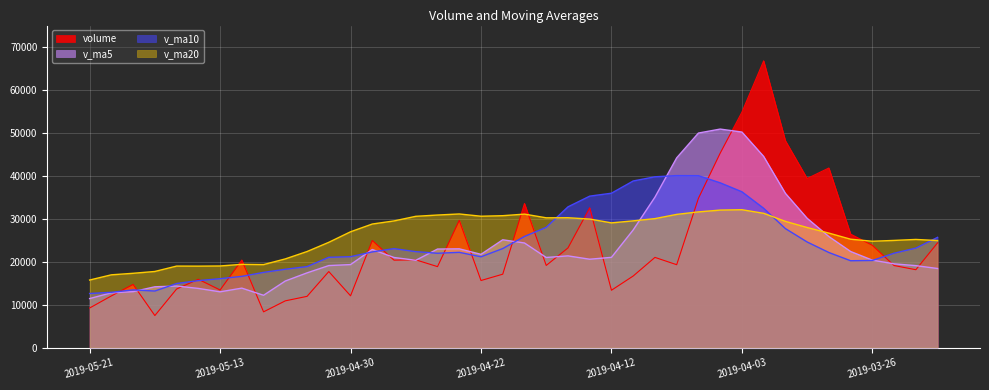

What is the approximate value of v_ma10 at 2019-05-13?

16038.5